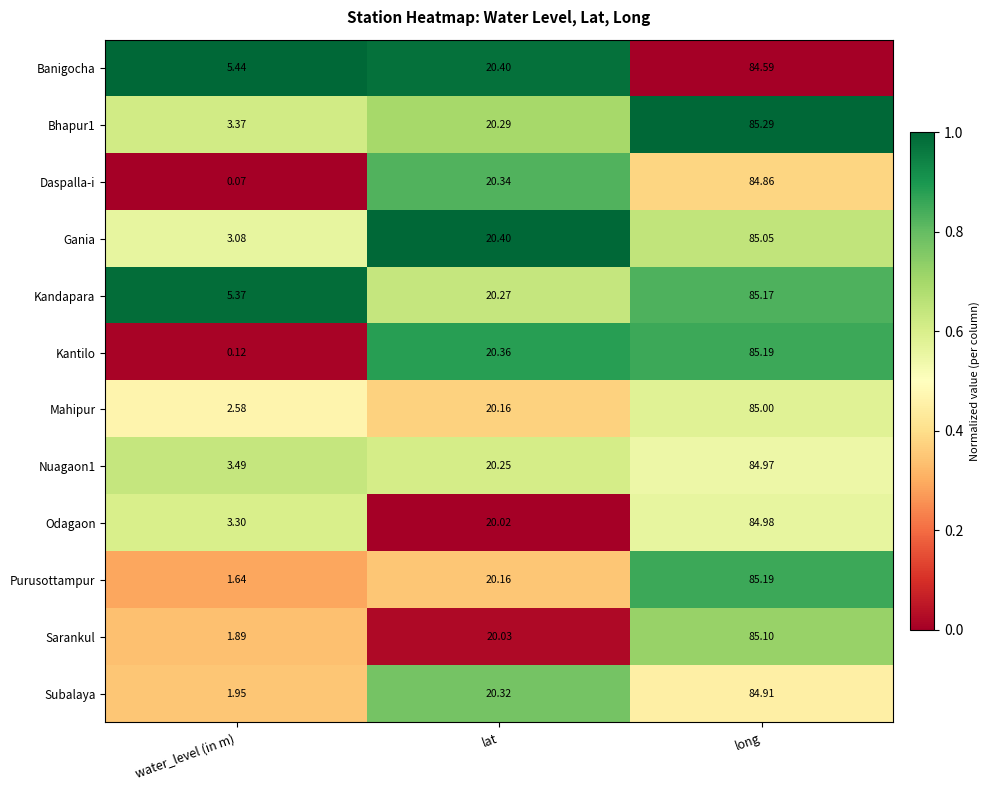

Which category has the highest value in the Purusottampur series?

long